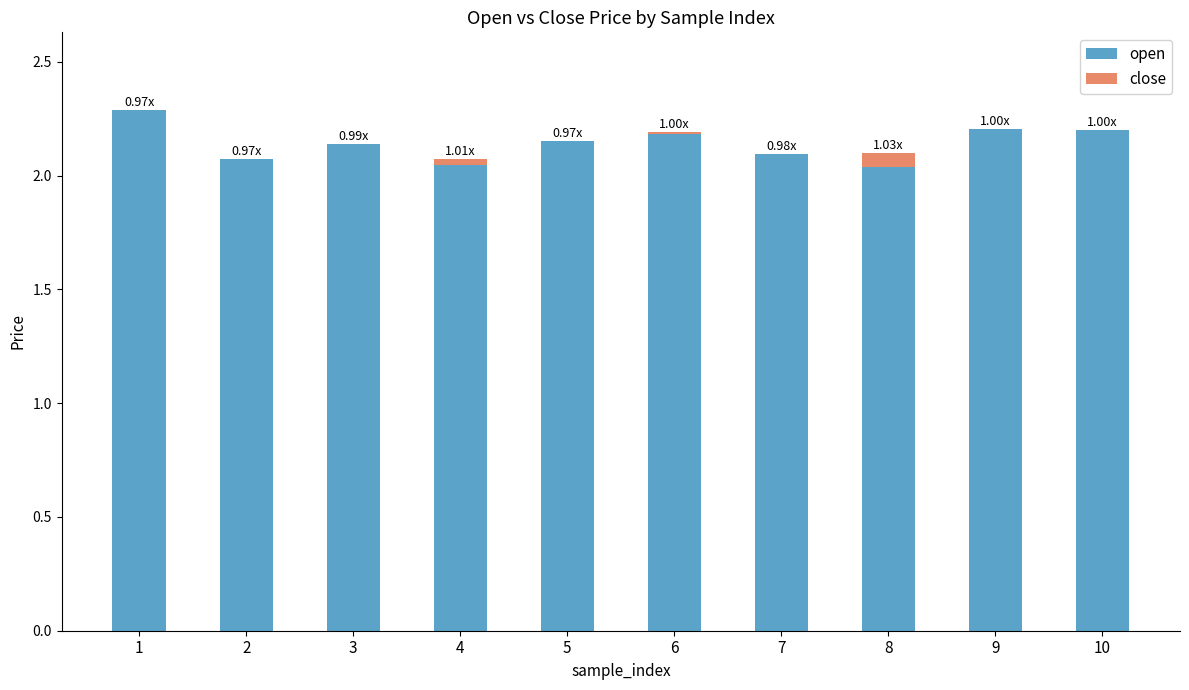

Which has a higher value, 8 or 6?

6